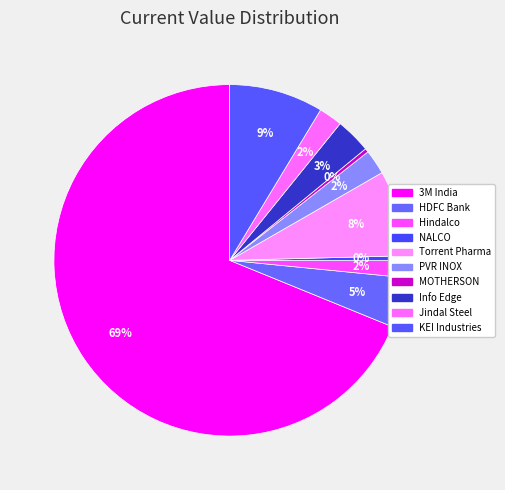

Combined, do KEI Industries and Hindalco account for over 50%?

No